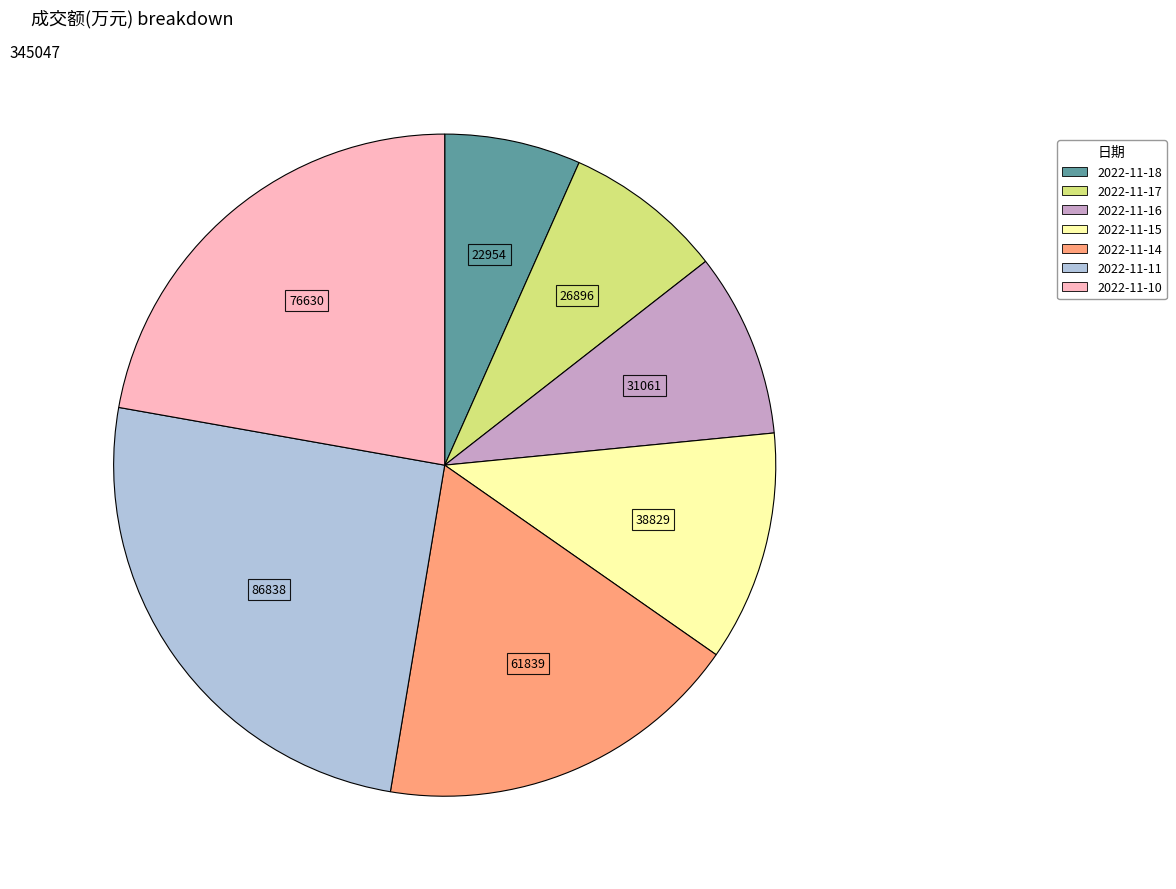

Which slice is the smallest?

2022-11-18